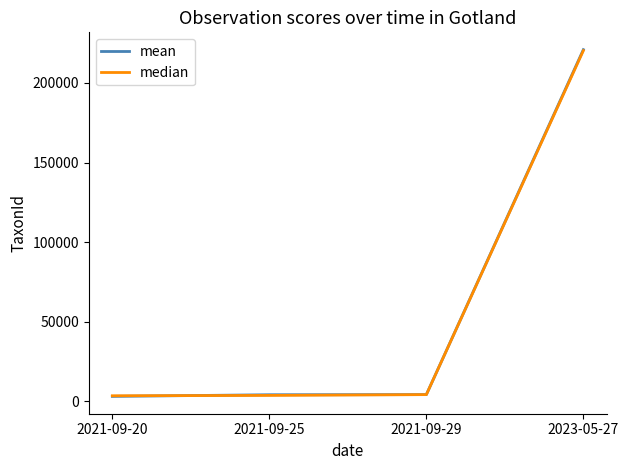

Which series has the largest range (max minus min)?

mean